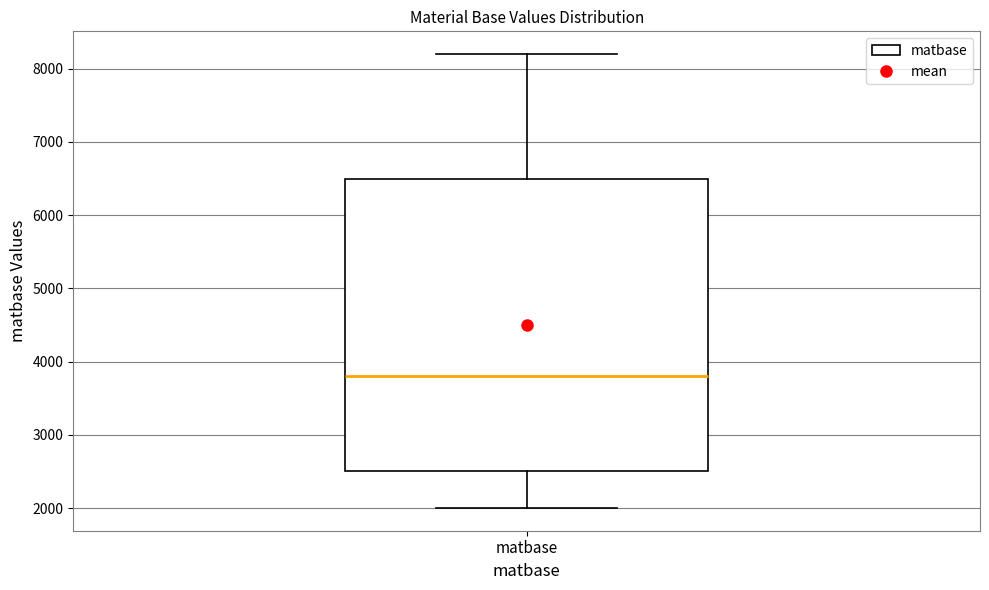

Where is the lower edge of the box for matbase on the y-axis? The values are not printed on the chart, so give them approximately, as read against the axis.

2500